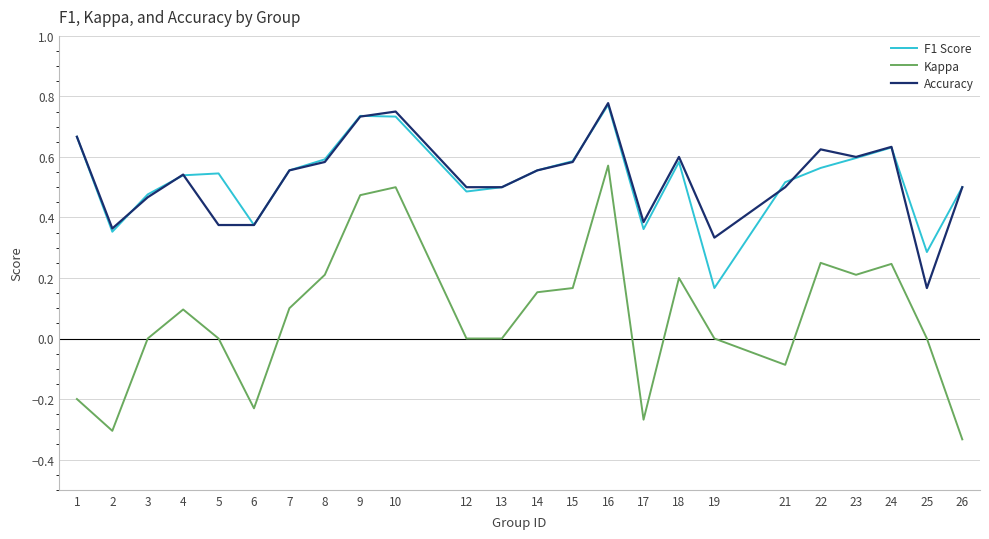

Which category has the highest value in the Kappa series?

16